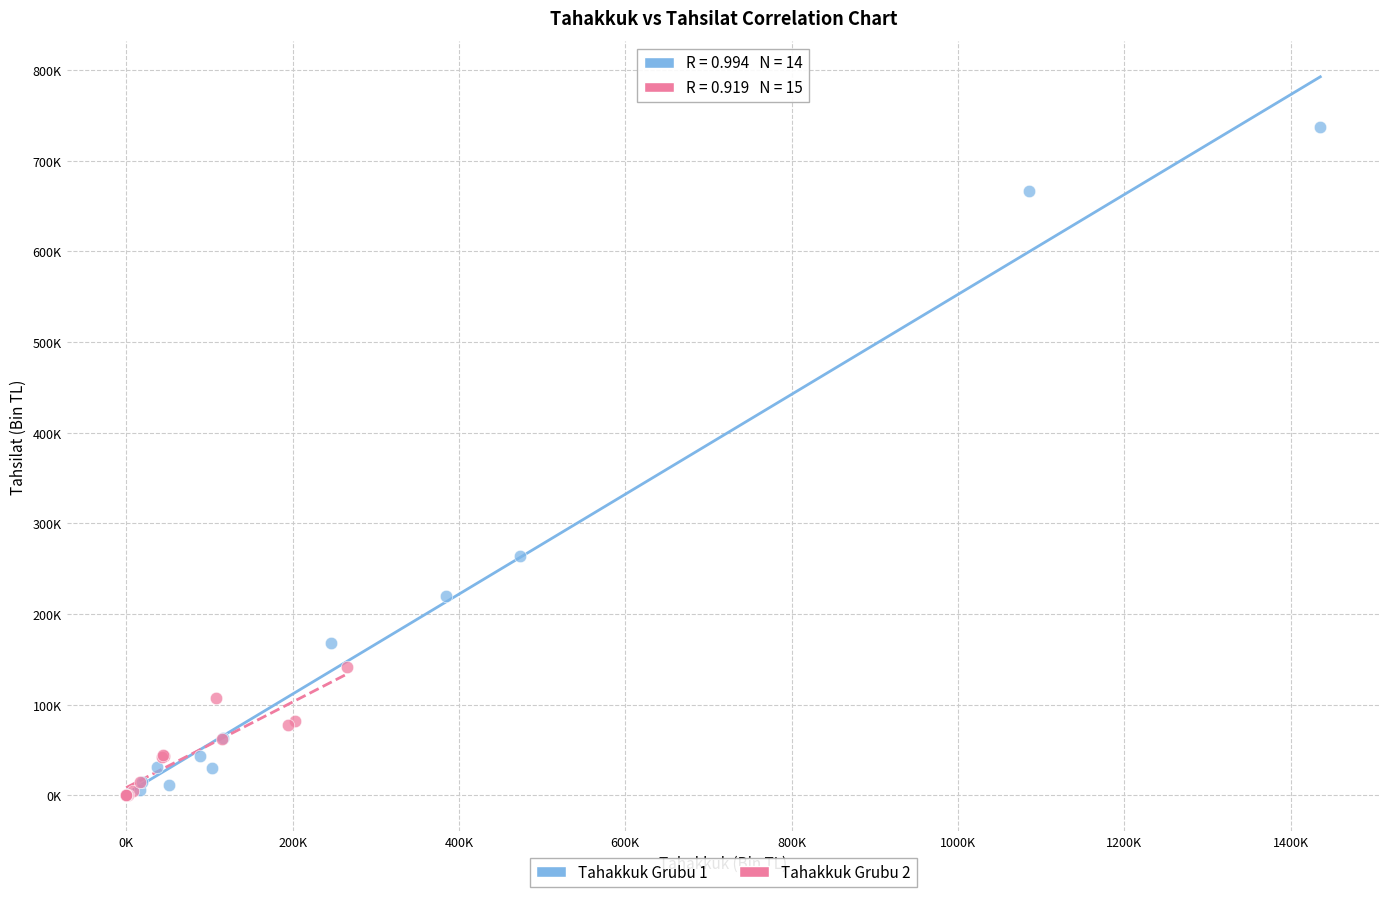

Which series has the widest spread of Y values?

Tahakkuk Grubu 1